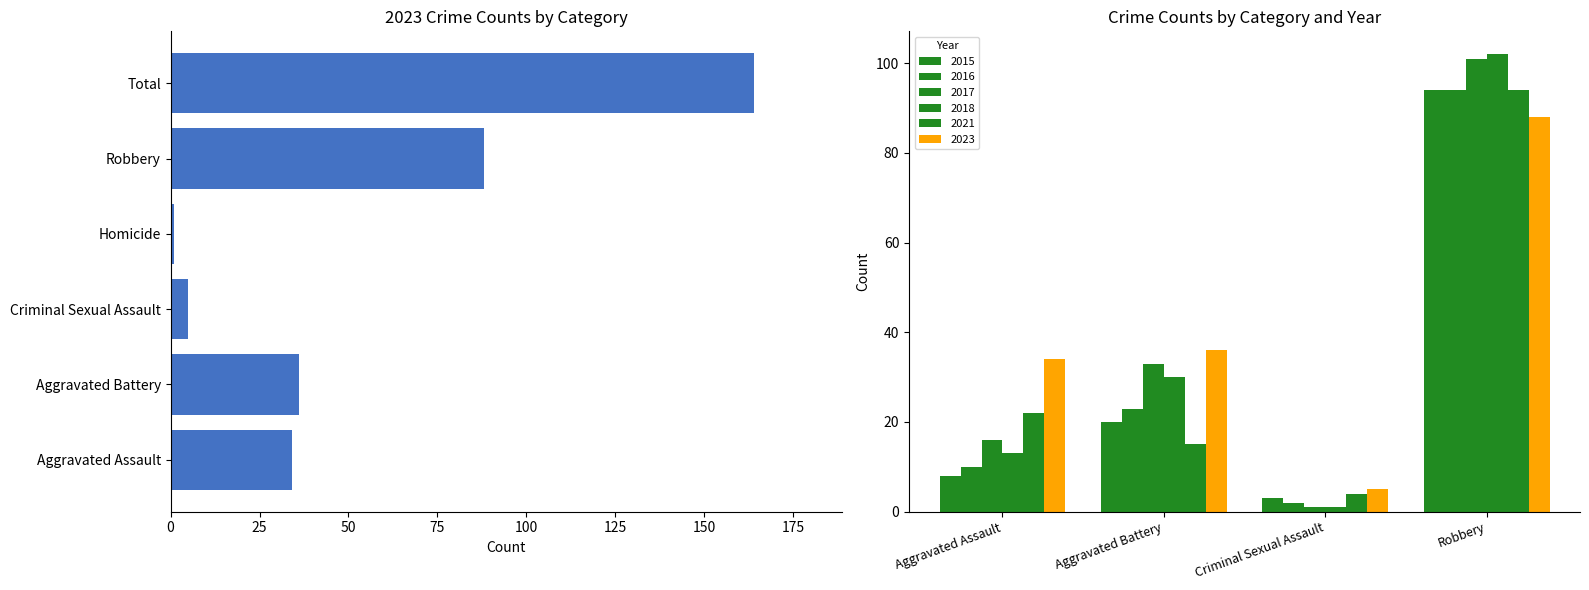

What is the total value across all series at Criminal Sexual Assault?

16